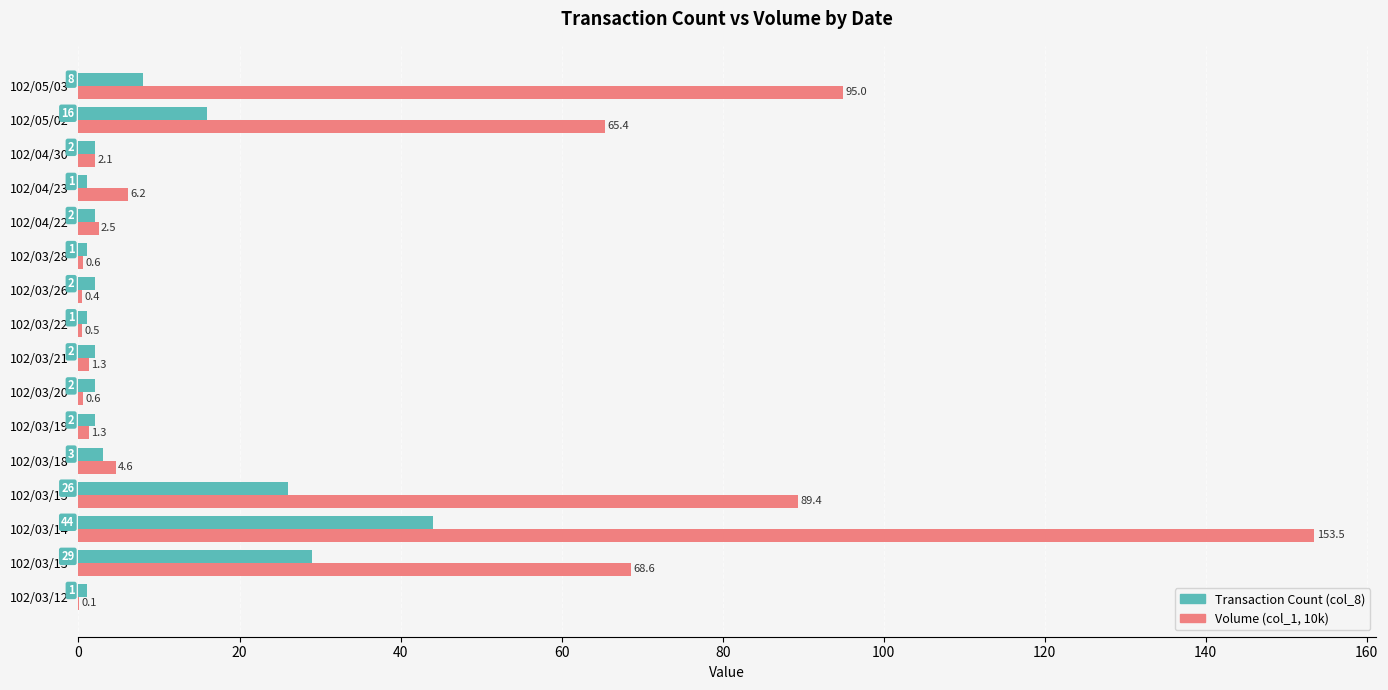

Which series has the largest total across all categories?

Volume (col_1, 10k)